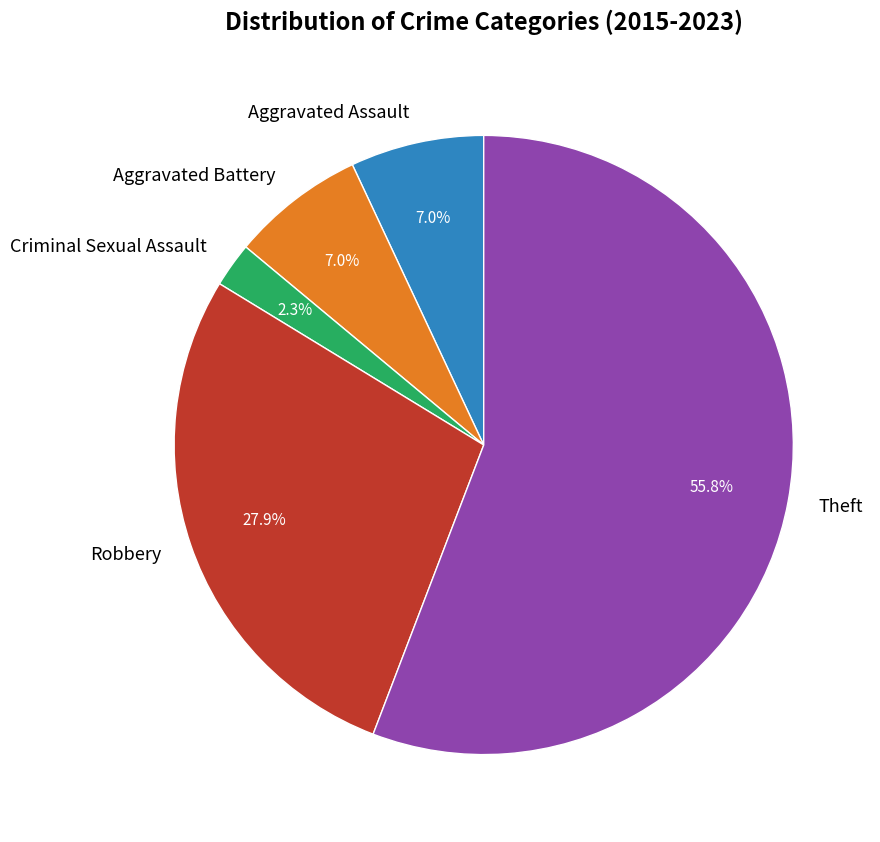

To the nearest percent, what is the difference between the Aggravated Assault and Robbery slice percentages?

21%